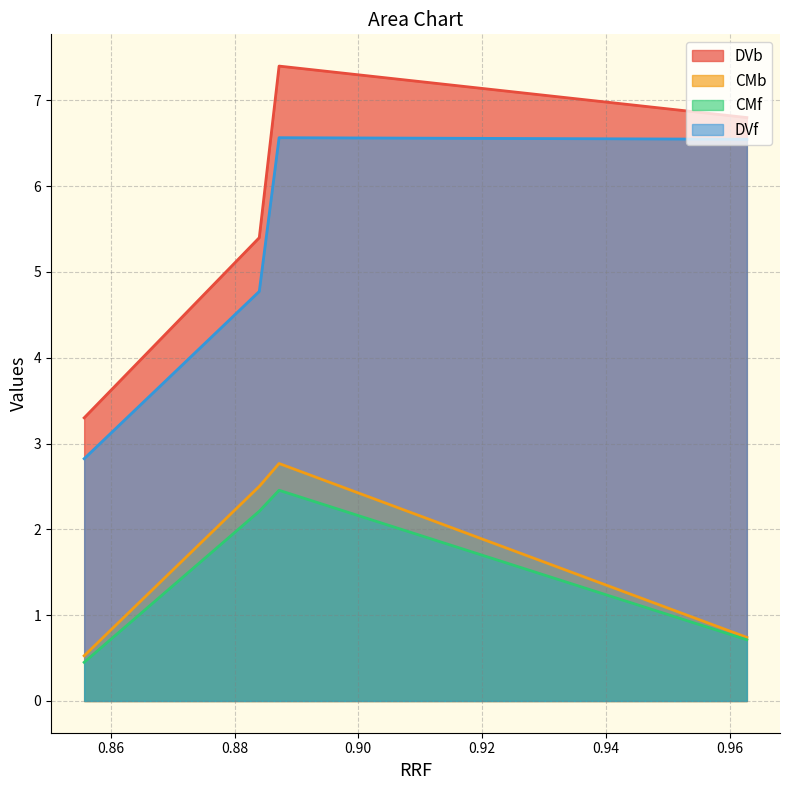

What is the greatest value displayed?

7.4